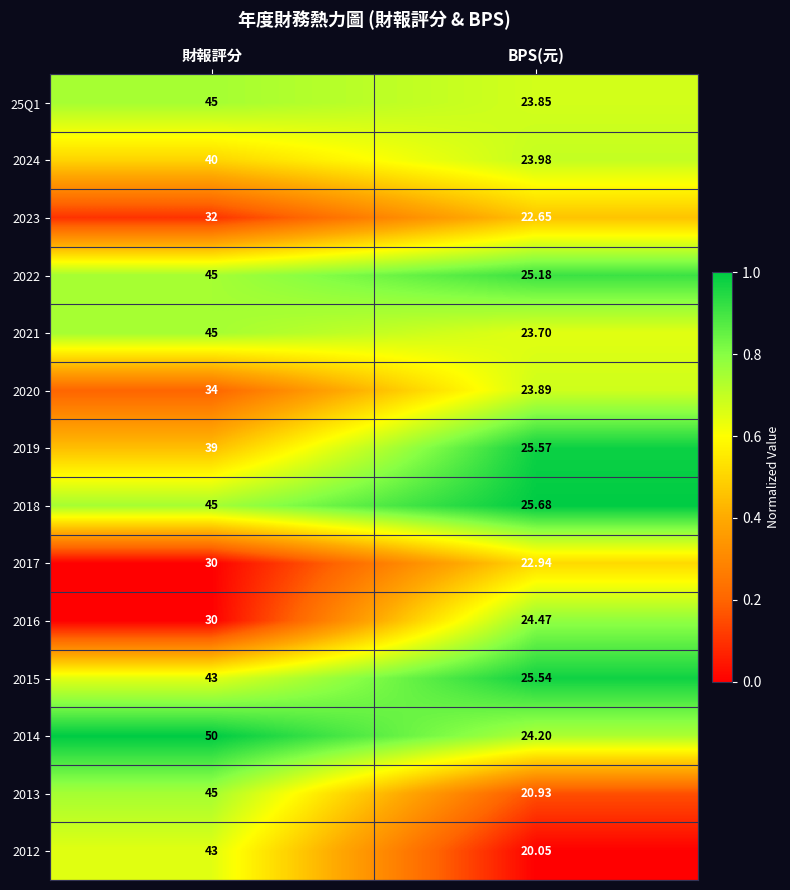

Is the value of 2018 at 財報評分 greater than the value of 2012 at 財報評分?

Yes